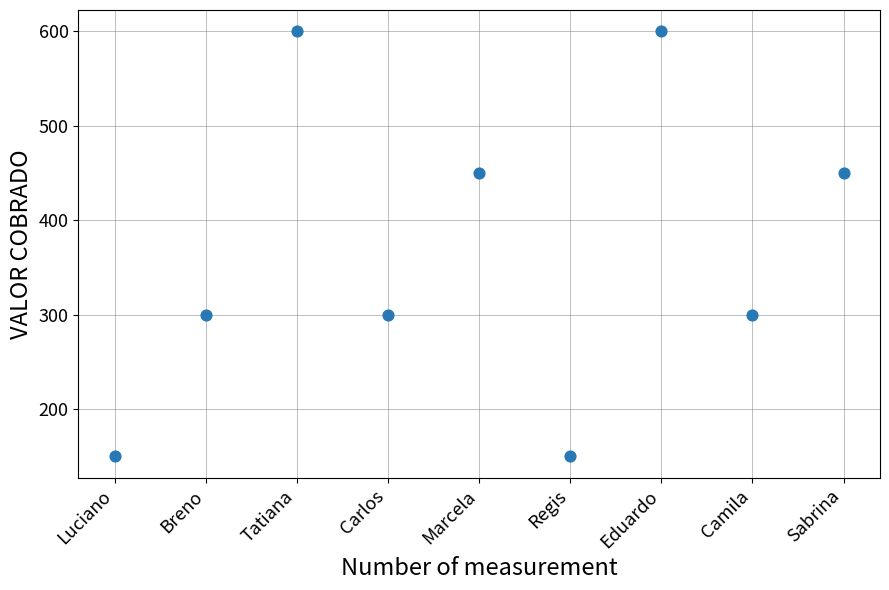

What is the range of Y values (max minus min)?

450